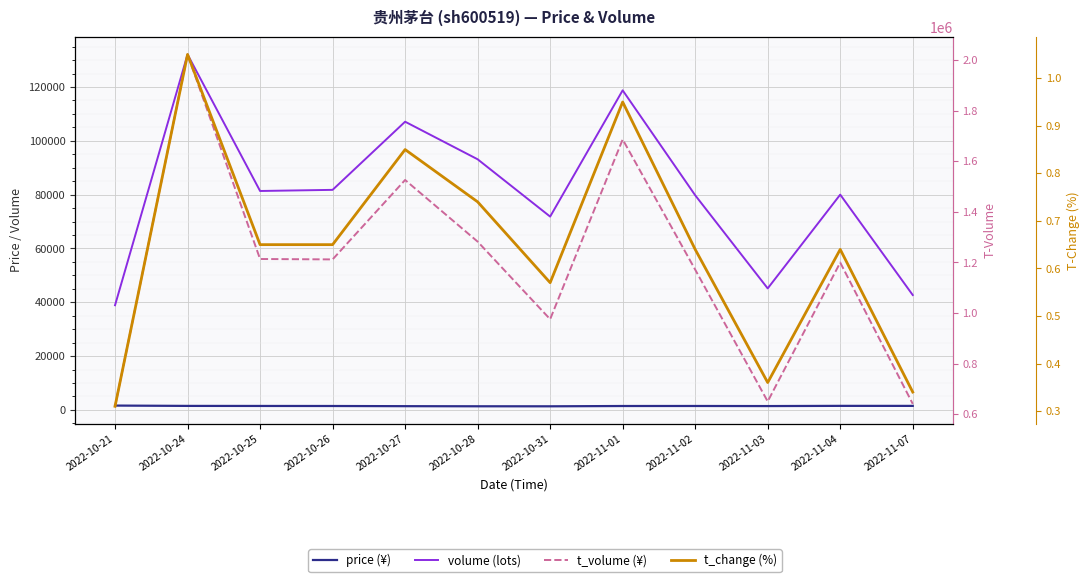

Reading right to left, list all the values displayed in this chart.

price: 1507.1	1516.6	1439.5	1472.0	1462.0	1350.0	1360.0	1401.0	1464.1	1479.8	1501.3	1624.0
volume: 42698.0	80008.0	45160.0	79777.0	118766.0	71847.0	93143.0	107106.0	81781.0	81362.0	132098.0	38907.0
t_volume: 641405.0	1199697.0	650955.0	1171720.0	1685978.0	975830.0	1282382.0	1525855.0	1212099.0	1213691.0	2021758.0	631795.0
t_change: 0.3	0.6	0.4	0.6	0.9	0.6	0.7	0.8	0.7	0.7	1.1	0.3